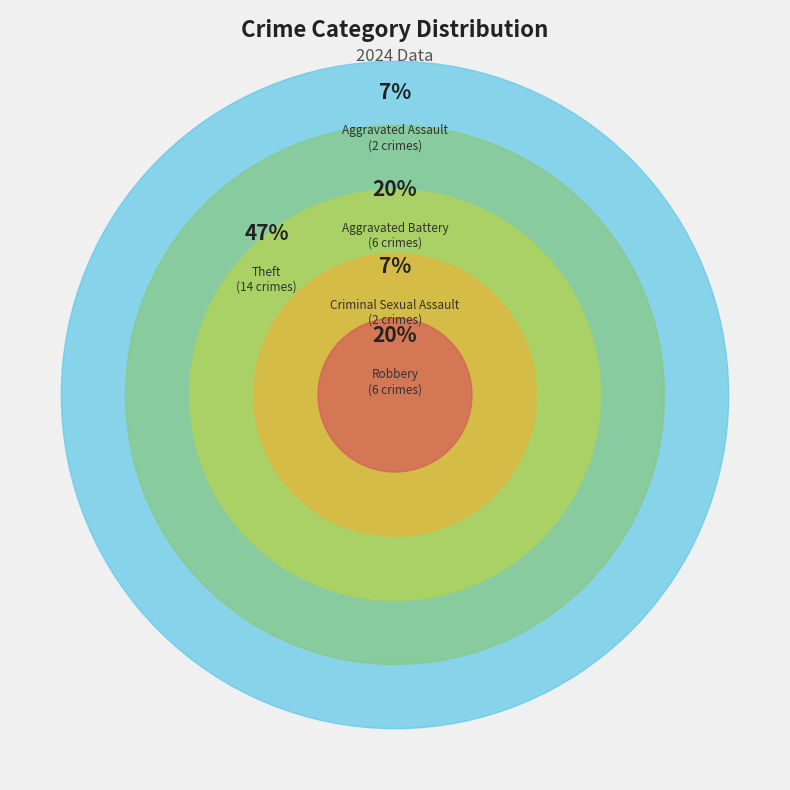

What percentage do Robbery and Motor Vehicle Theft together represent?

20.0%